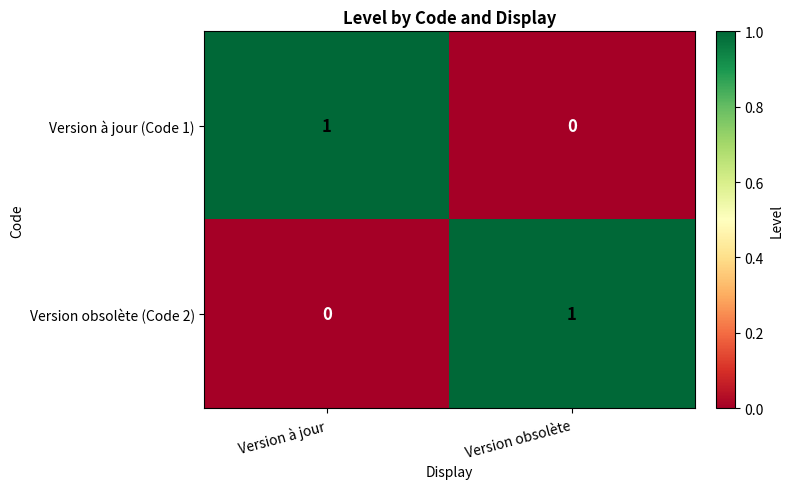

The value of Version obsolète (Code 2) at Version obsolète is 1. True or false?

True